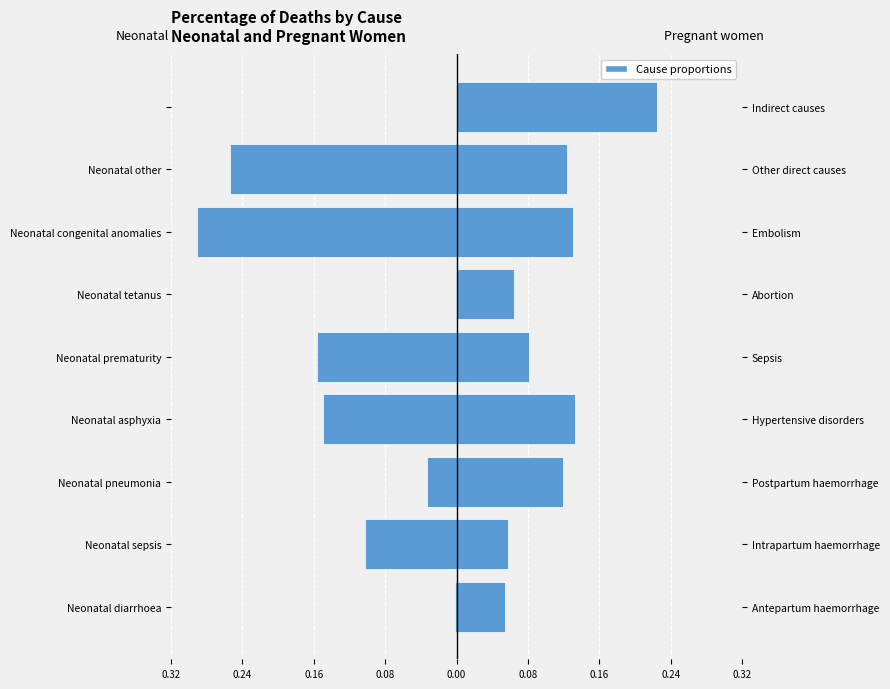

At Neonatal tetanus, list the series in order from smallest to largest.

Neonatal, Pregnant women